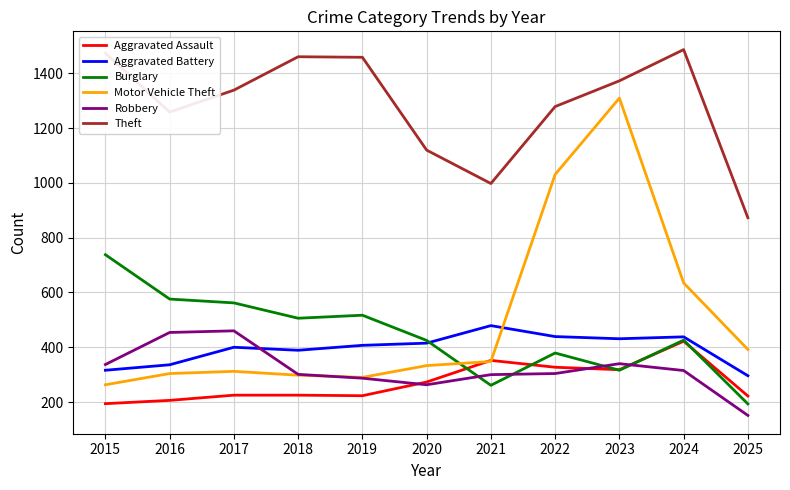

Does the chart have visible grid lines?

Yes